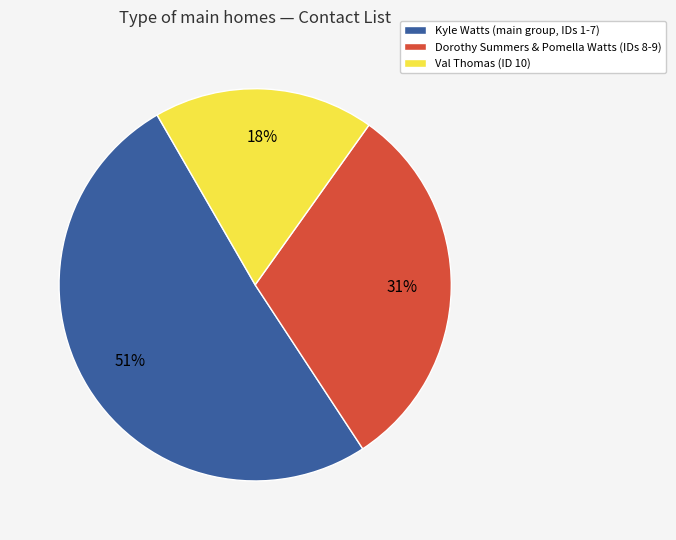

To the nearest percent, what is the difference between the largest and smallest slice percentages?

33%